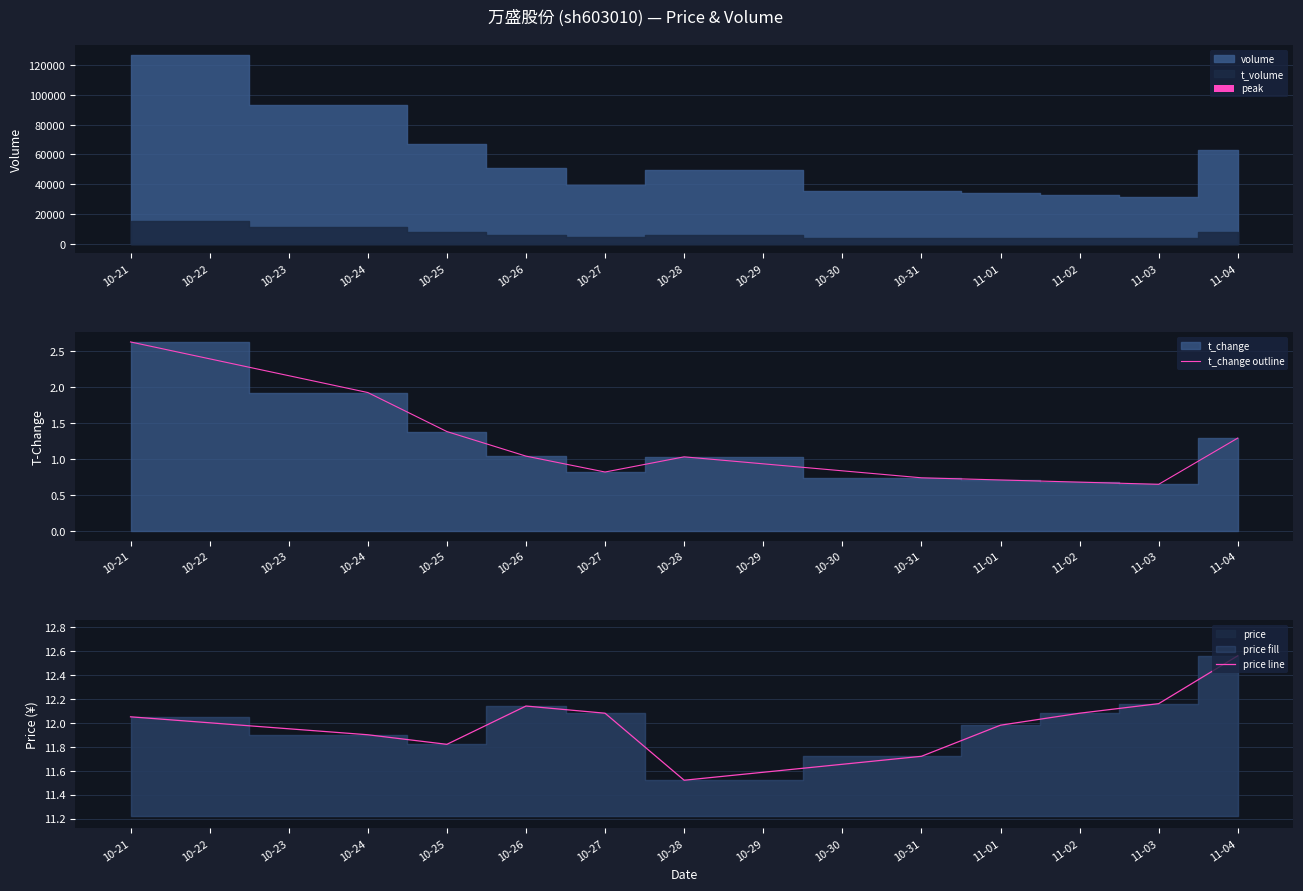

At which category is the sum across all series the highest?

10-21